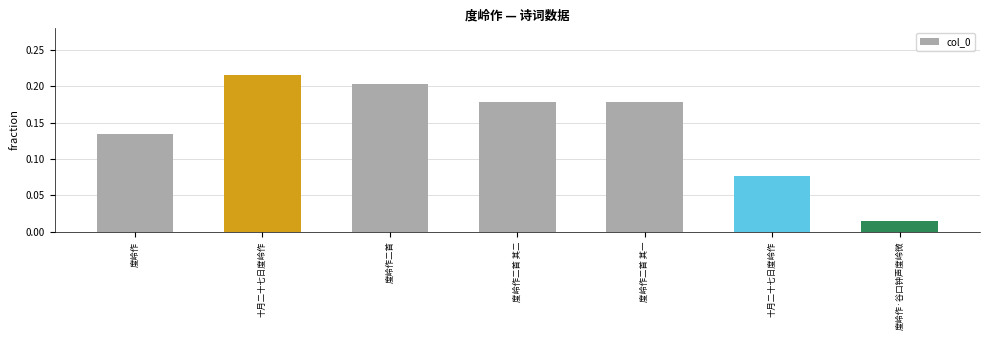

The value at 度岭作二首 is 0.2. True or false?

True